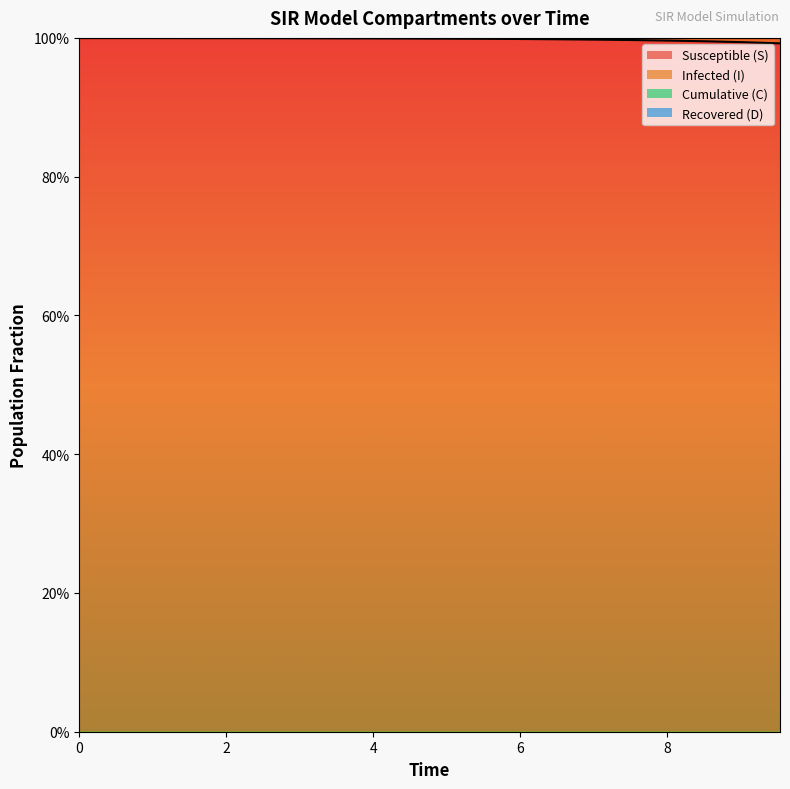

What is the minimum value for C?

1.5